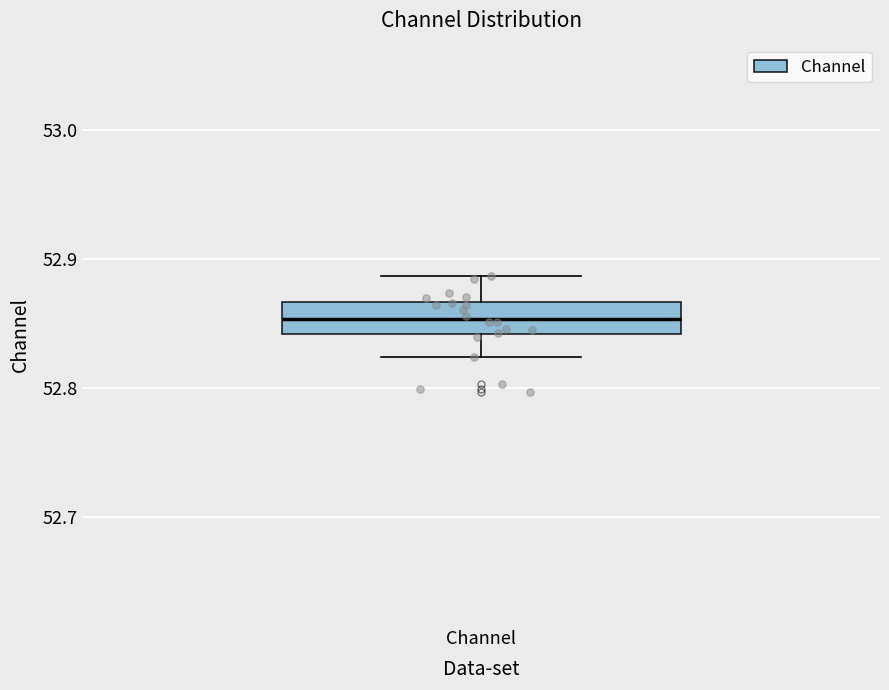

Where is the upper edge of the box for Channel on the y-axis? The values are not printed on the chart, so give them approximately, as read against the axis.

52.87